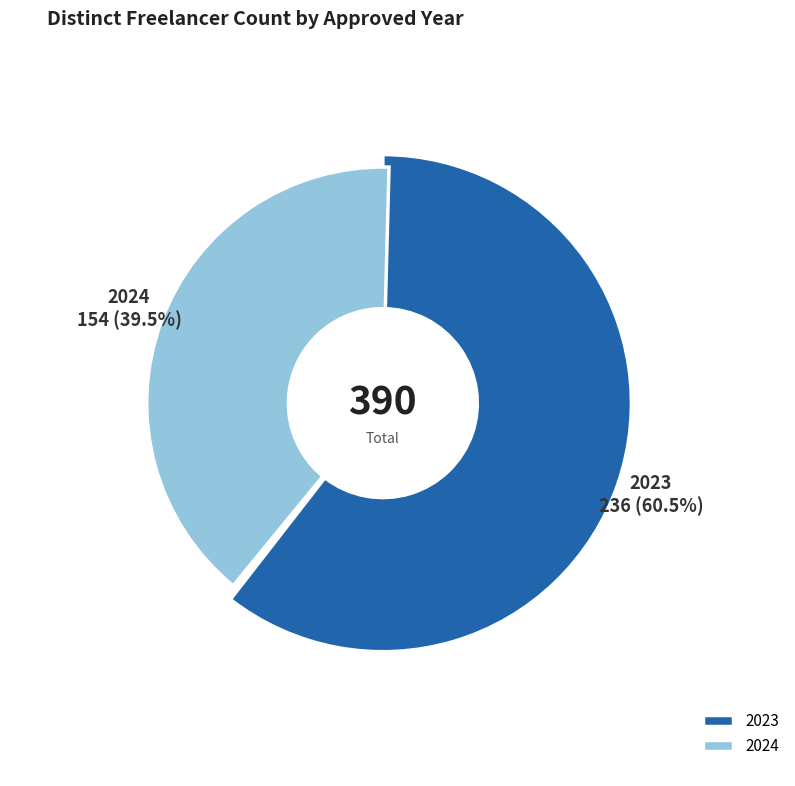

What is the change in value from 2023 to 2024?

-82